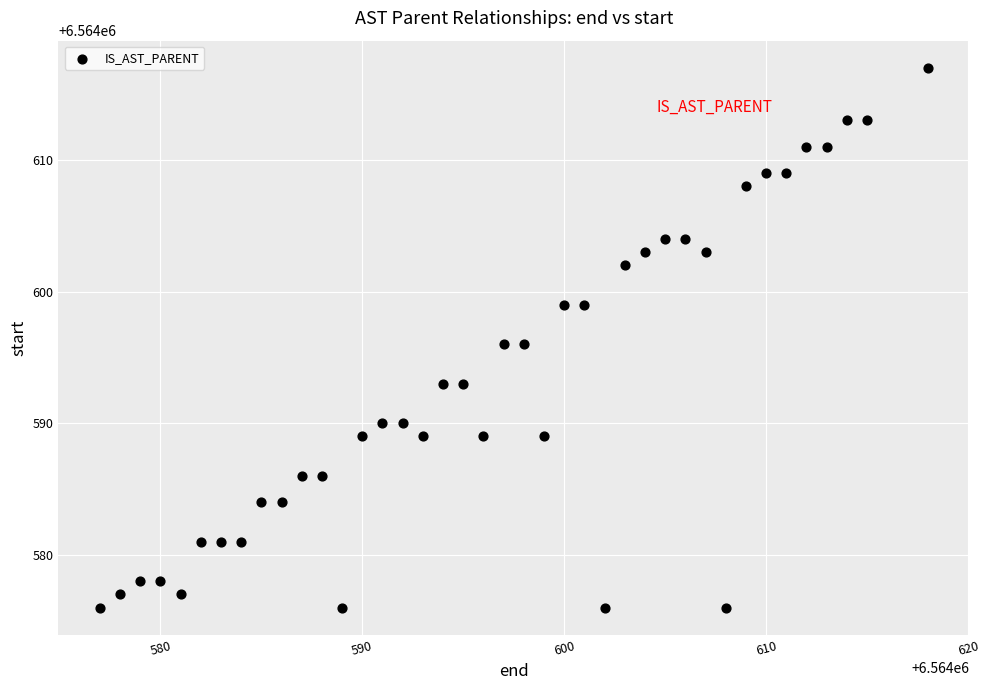

What is the range of Y values (max minus min)?

41